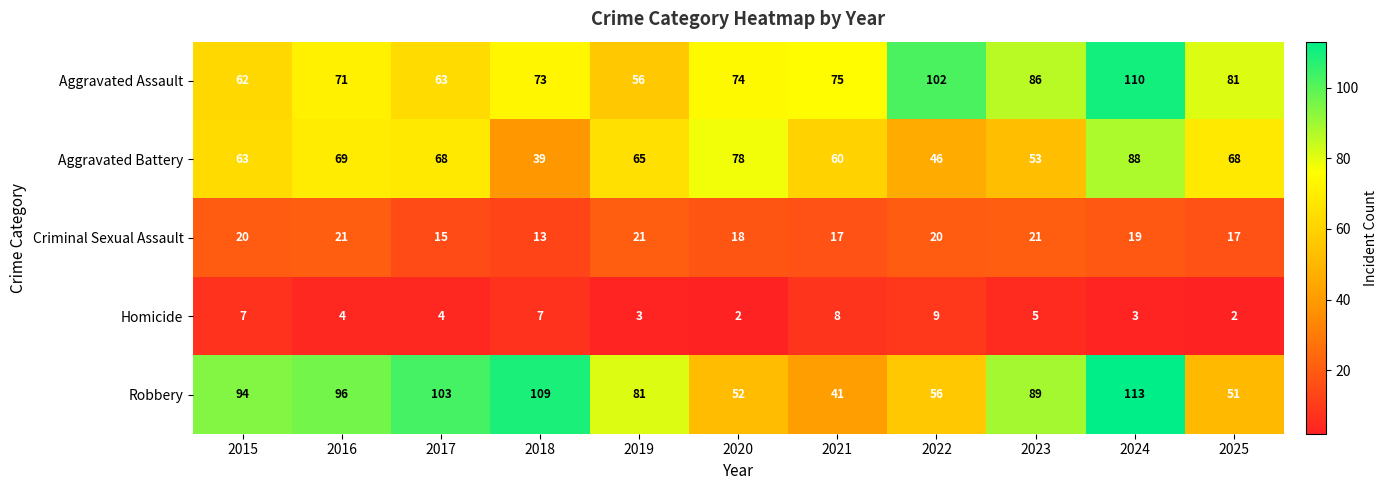

The Aggravated Battery series shows 25 at 2025. True or false?

False